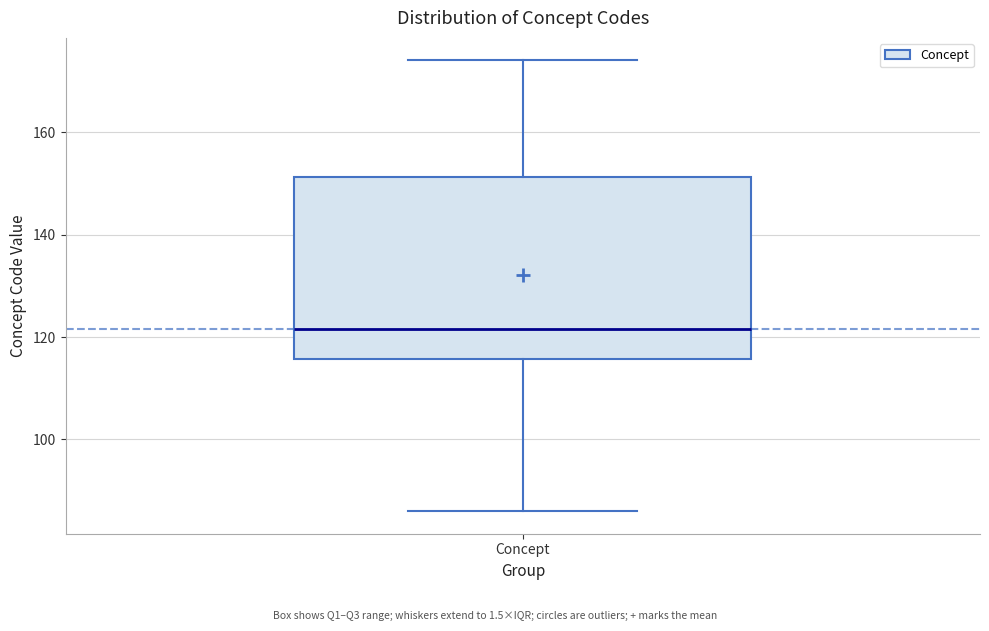

Transcribe this box plot: give where the median line is, the range the box spans, and where the two whiskers end, as read against the y-axis. The values are not printed on the chart, so give them approximately, as read against the axis.

median 122, box 116 to 152, whiskers 86 to 174